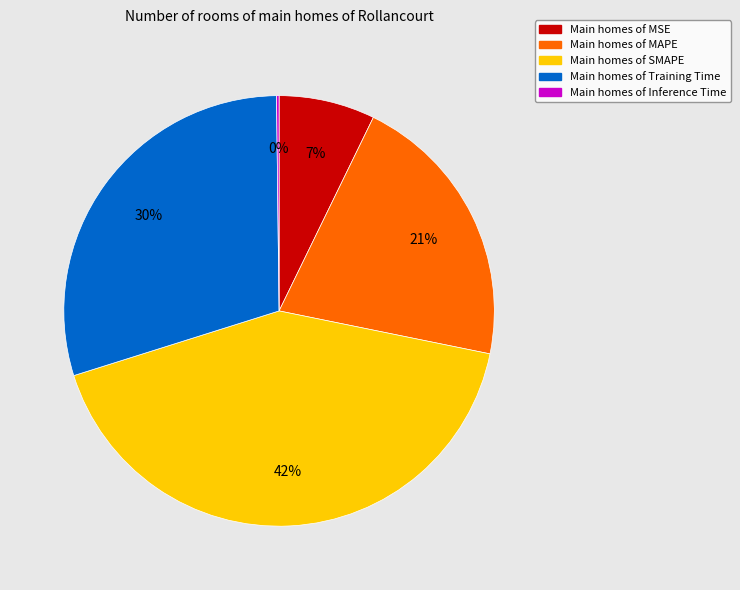

To the nearest percent, what is the average slice percentage?

20%